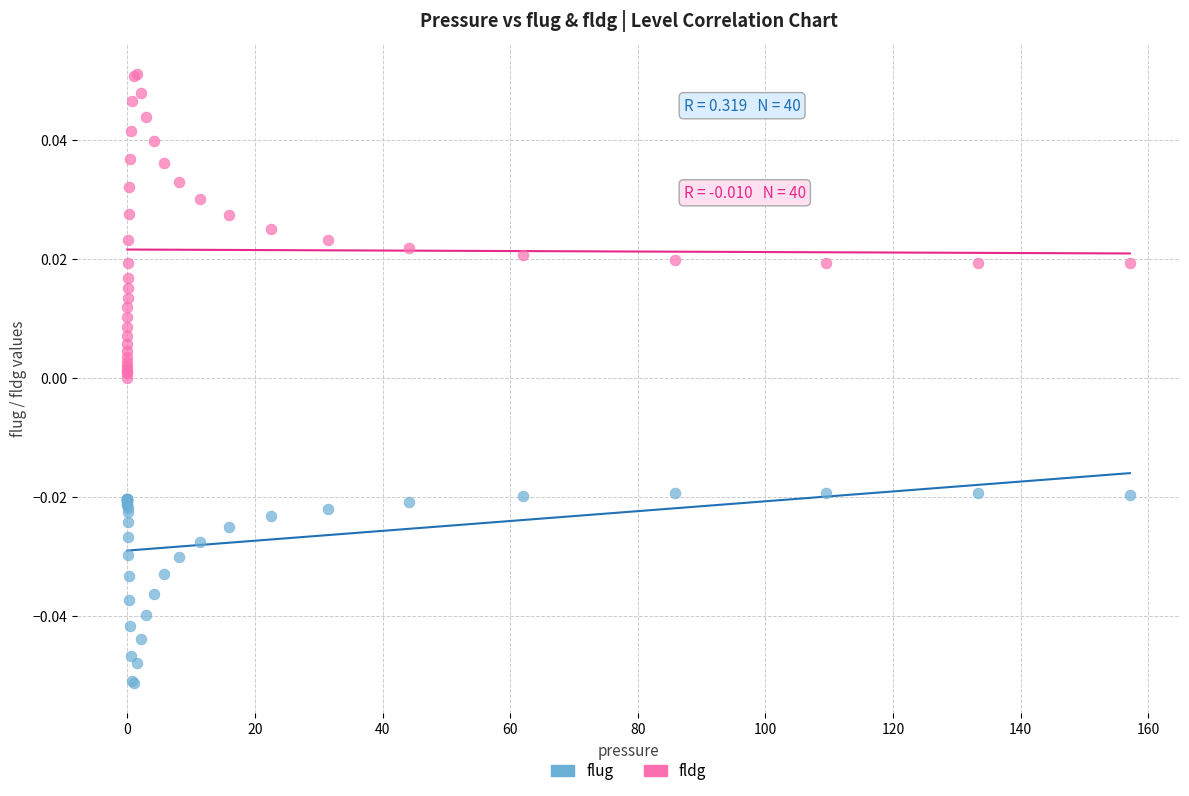

Which series contains the highest Y value?

fldg